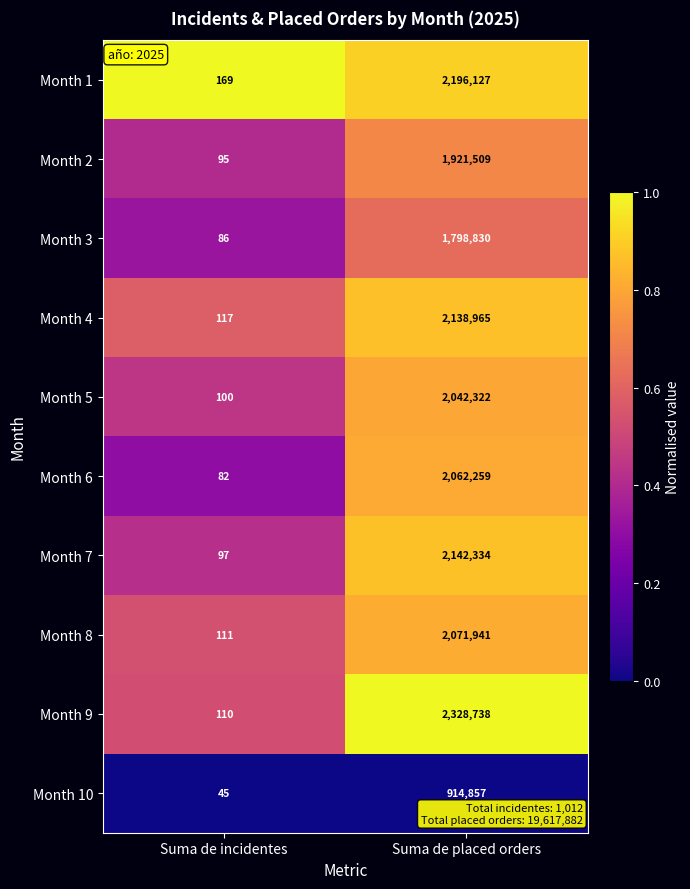

Which label corresponds to the largest value in the chart?

Suma de placed orders